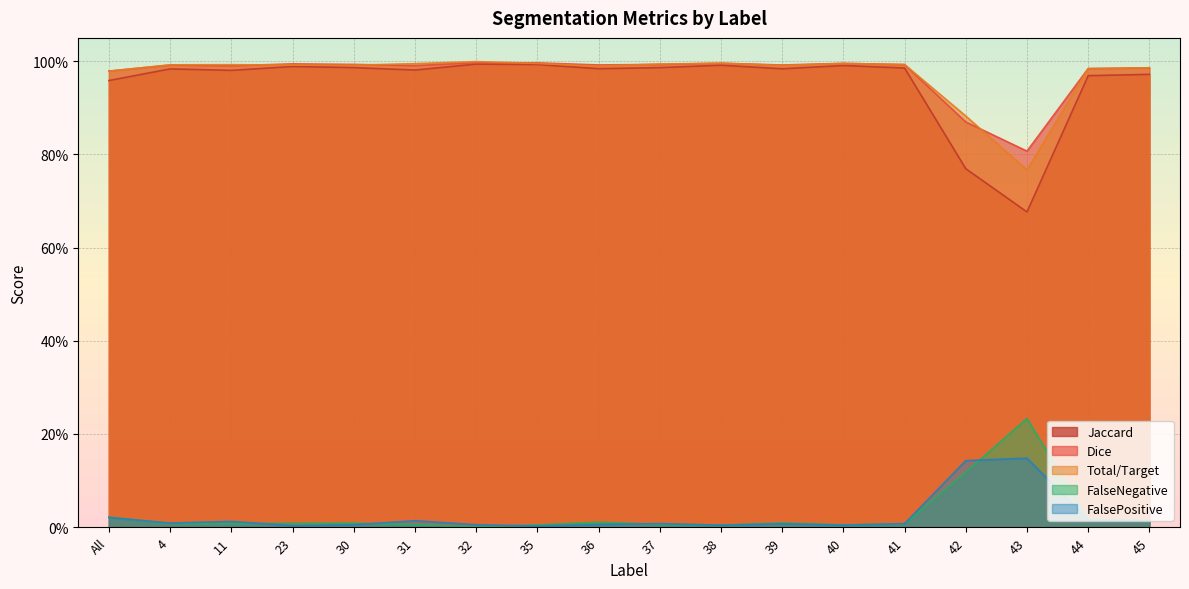

True or false: Jaccard and Dice intersect in this chart.

False